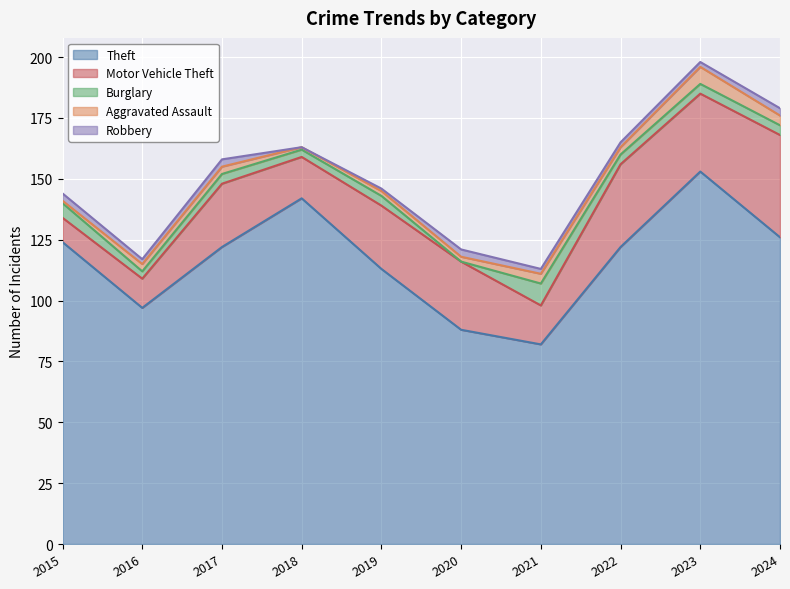

What is the total value across all series at 2015?

144